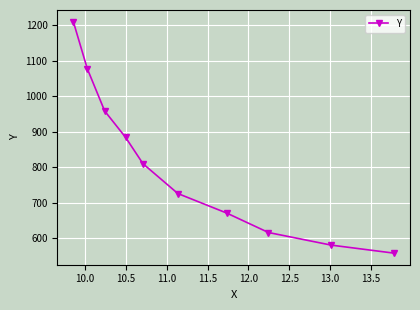

Reading left to right, extract all data points from this chart.

1210.1	1077.6	958.1	883.8	809.5	725.5	670.5	615.6	580.1	557.5